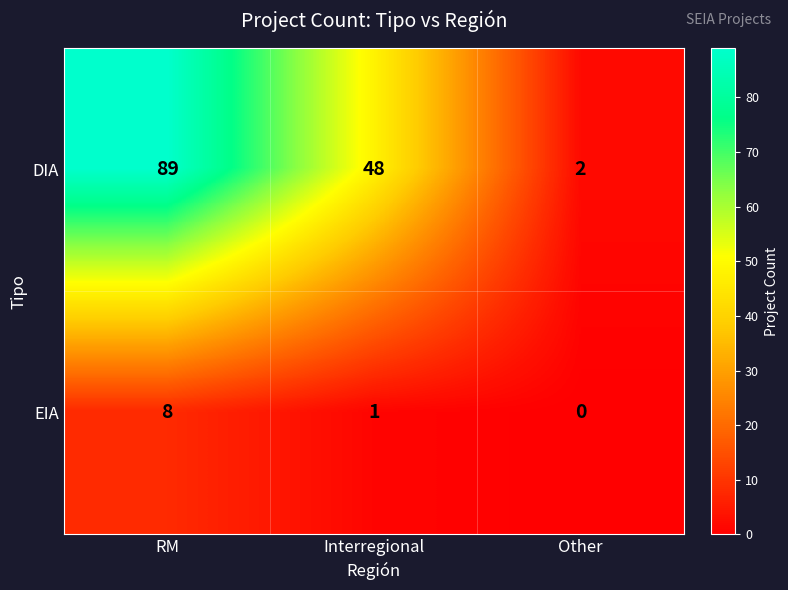

What is the difference between the DIA values at Interregional and Other?

46